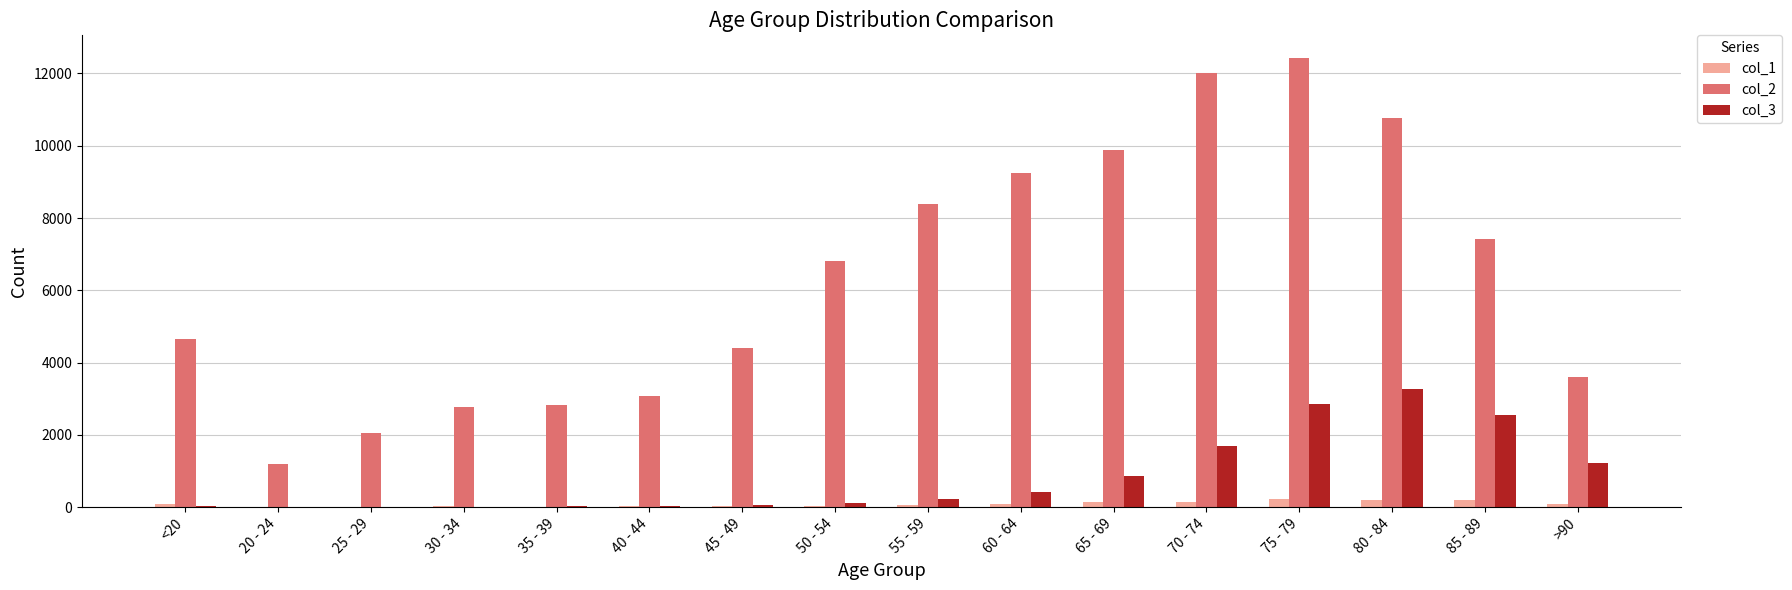

Is it true that col_3 equals 850 at 65 - 69?

True